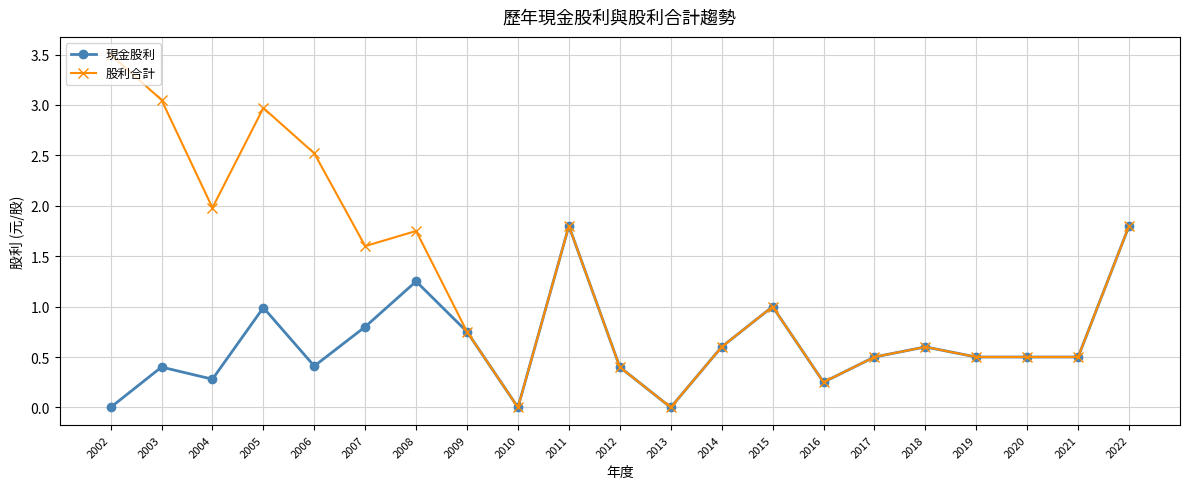

How many distinct data groups are displayed?

2